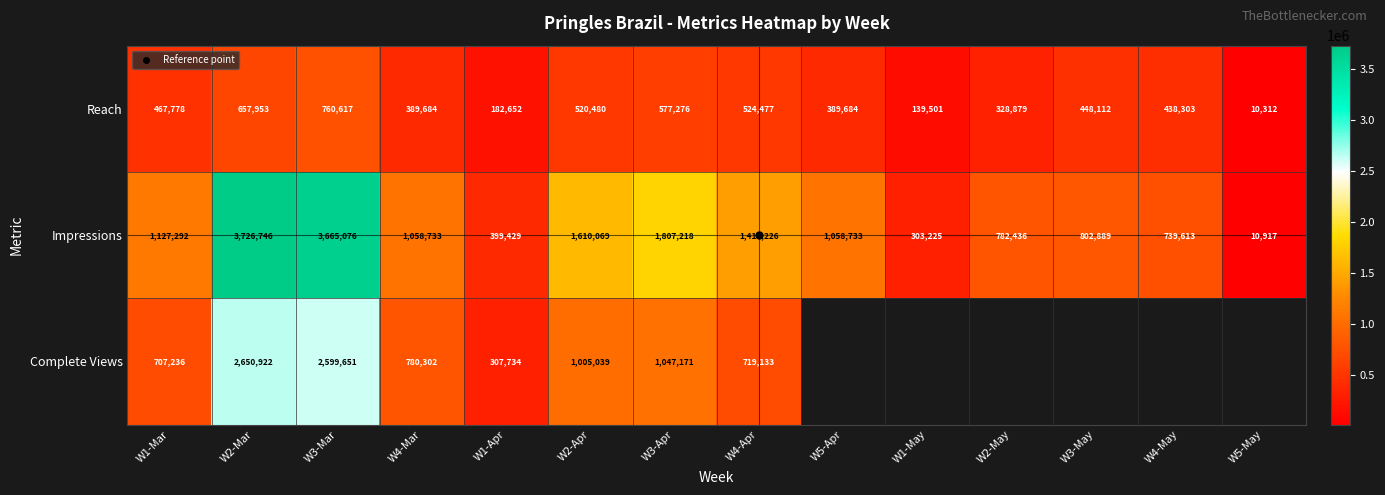

Count the number of categories in the chart.

14